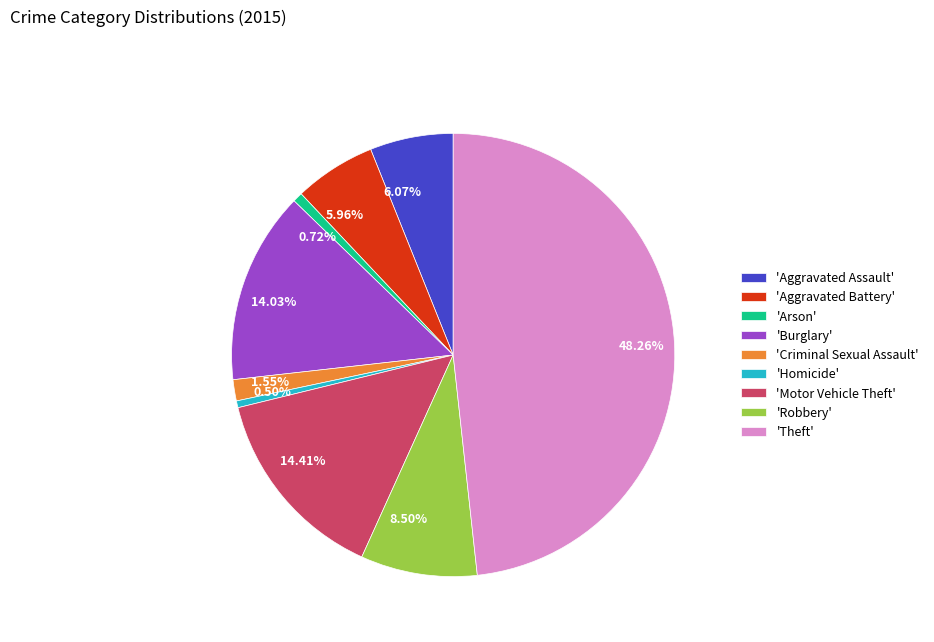

Does any single category account for the majority?

No